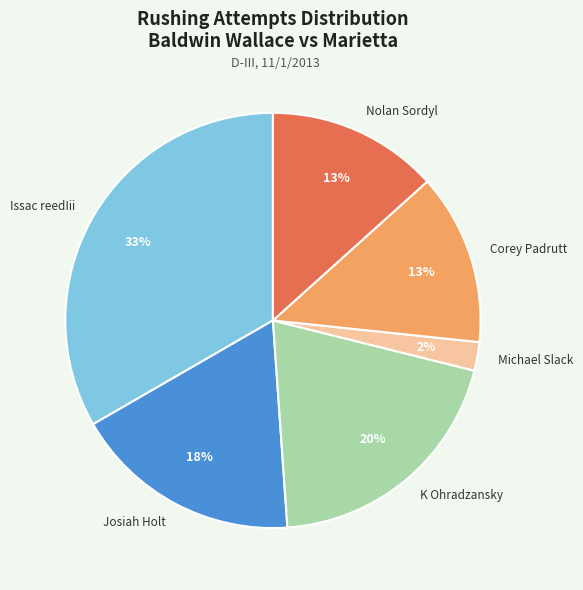

The Nolan Sordyl slice represents 24% of the pie. True or false?

False